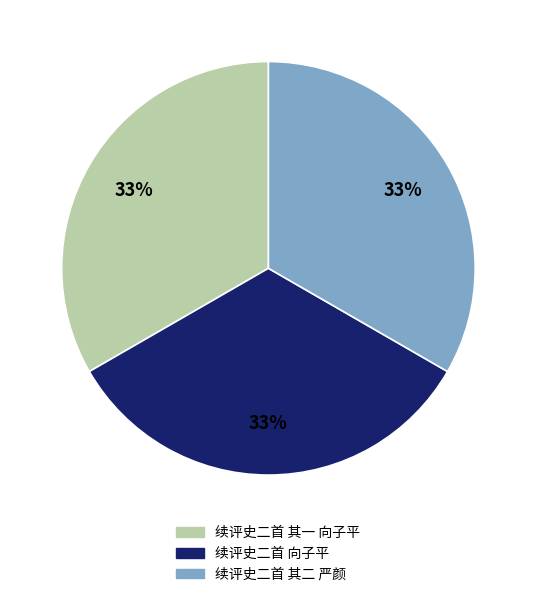

Approximately how many times larger is the value at 续评史二首 其一 向子平 compared to 续评史二首 向子平?

1.0